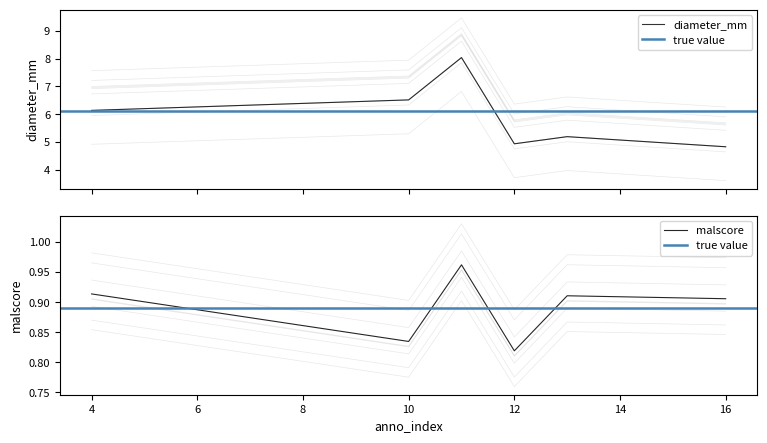

True or false: diameter and malscore cross at least once.

False